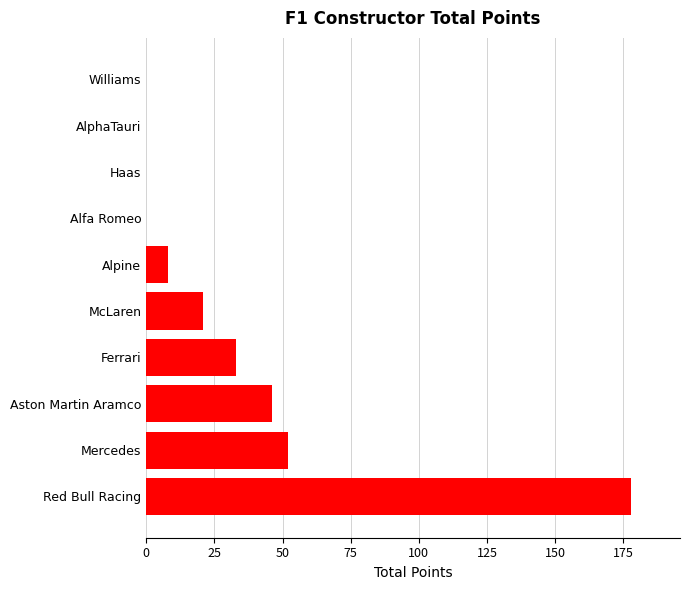

Which label corresponds to the largest value in the chart?

Red Bull Racing